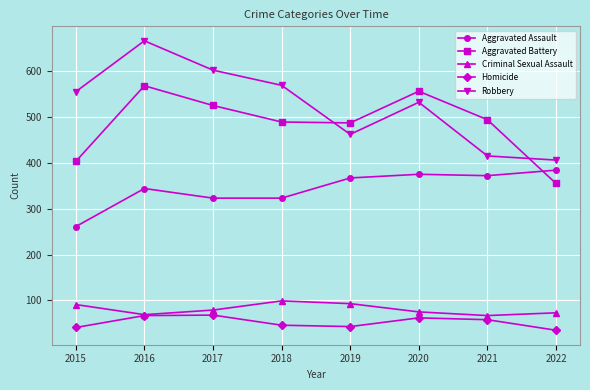

How many lines are shown in the chart?

5